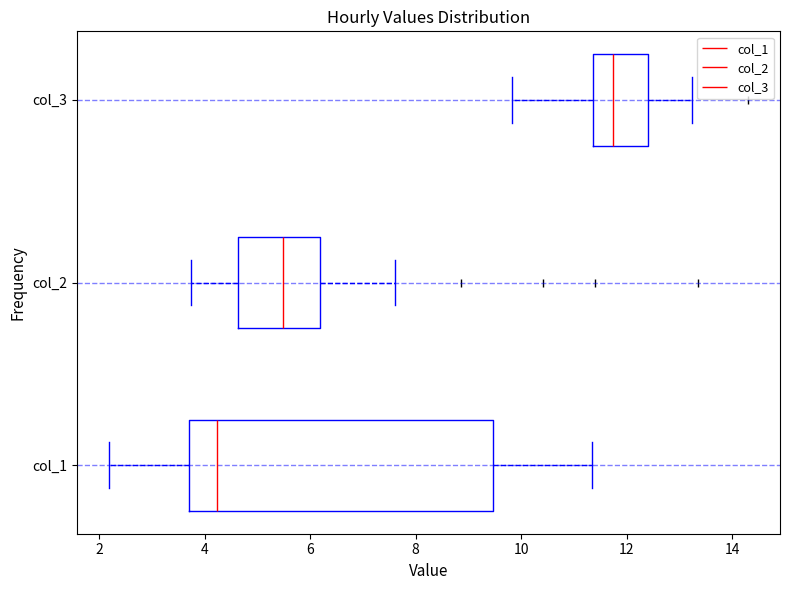

Which box's median line is the furthest to the right?

col_3